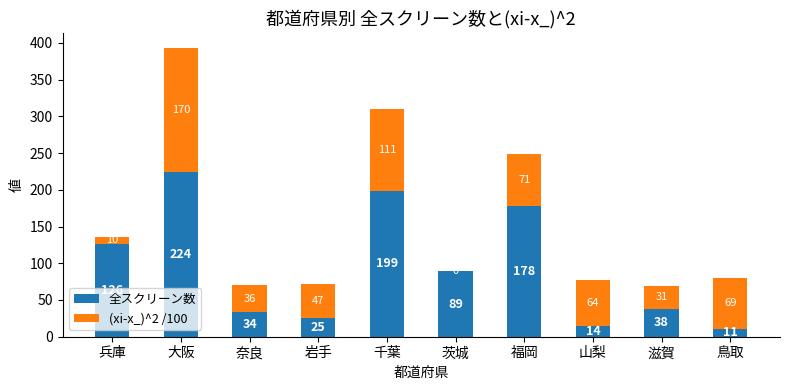

What is the sum of the 全スクリーン数 values at 滋賀 and 茨城?

127.0